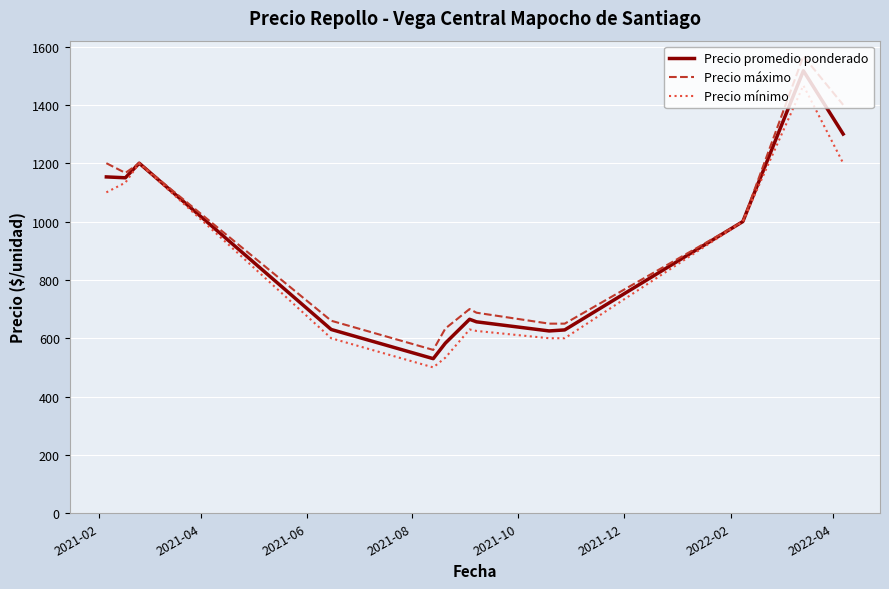

Rank the series by their average value, from highest to lowest.

Precio máximo, Precio promedio ponderado, Precio mínimo